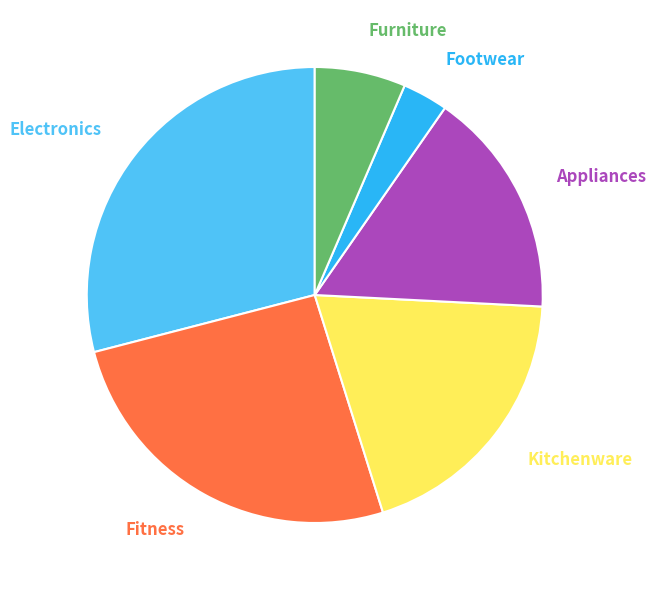

True or false: Fitness accounts for 40% of the total.

False